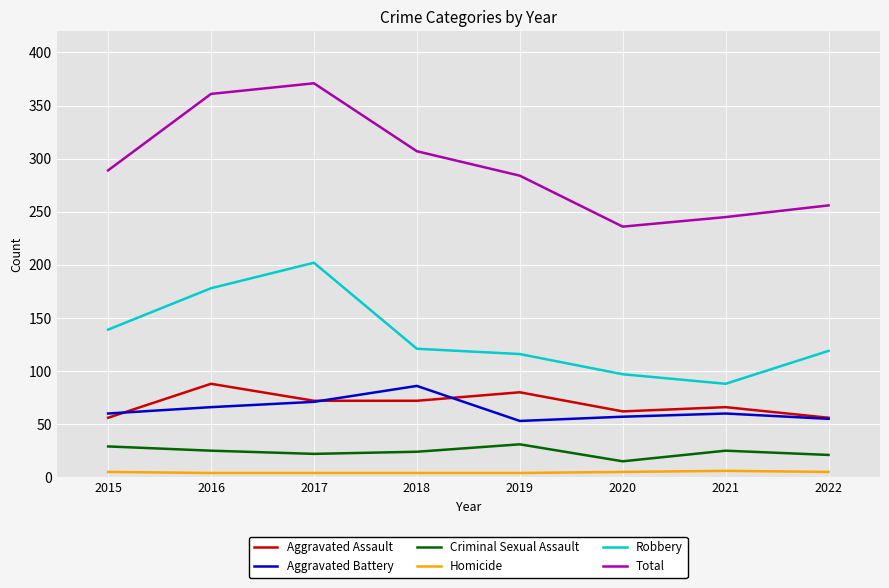

True or false: Criminal Sexual Assault and Aggravated Battery cross at least once.

False